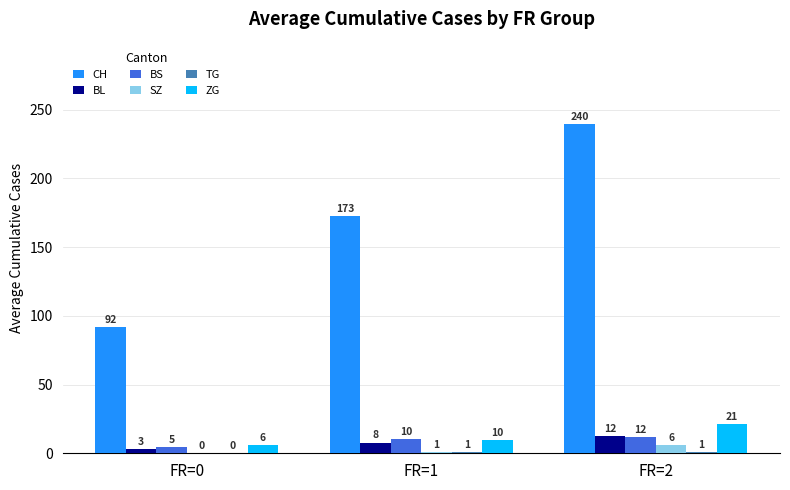

Count the number of categories in the chart.

3